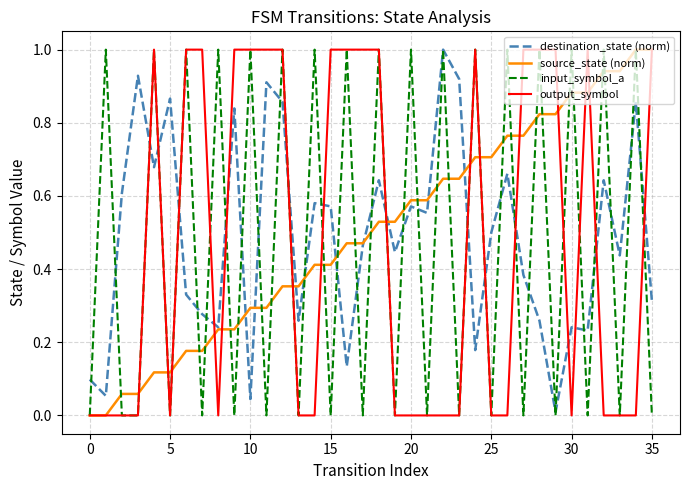

Which series has the largest total across all categories?

source_state (norm)